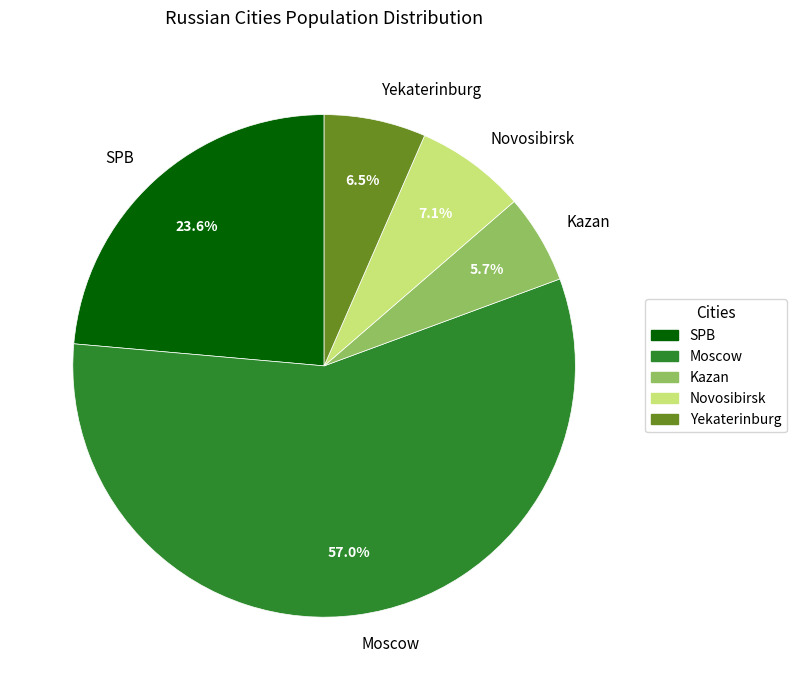

What percentage is NOT represented by Kazan?

94.3%